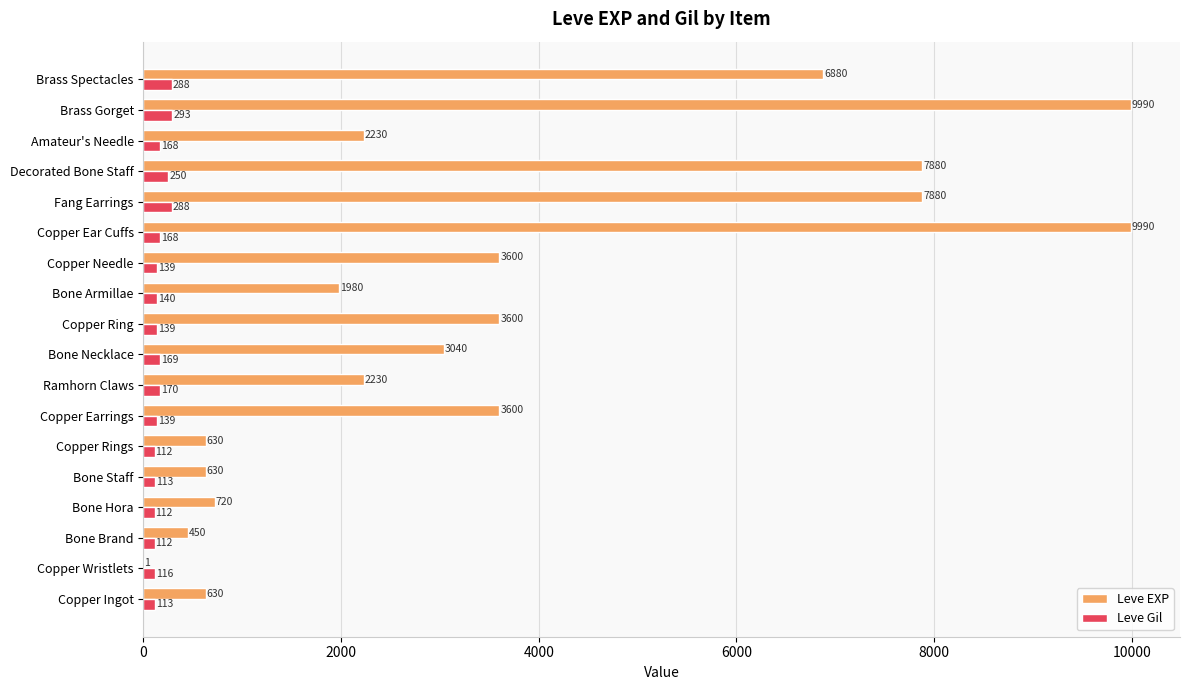

The Leve Gil series shows 112 at Copper Rings. True or false?

True